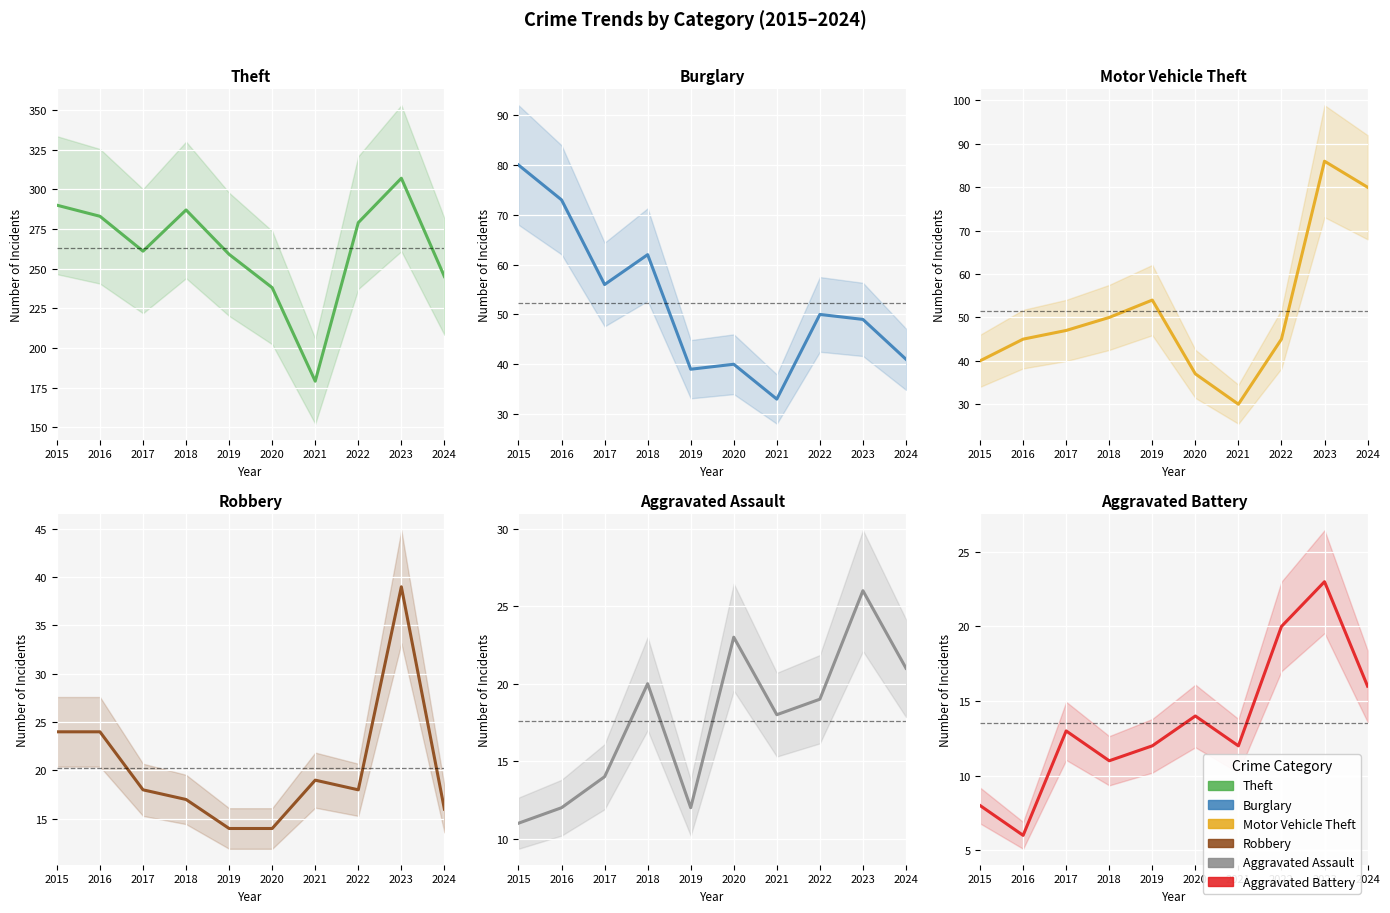

True or false: Burglary and Aggravated Battery intersect in this chart.

False